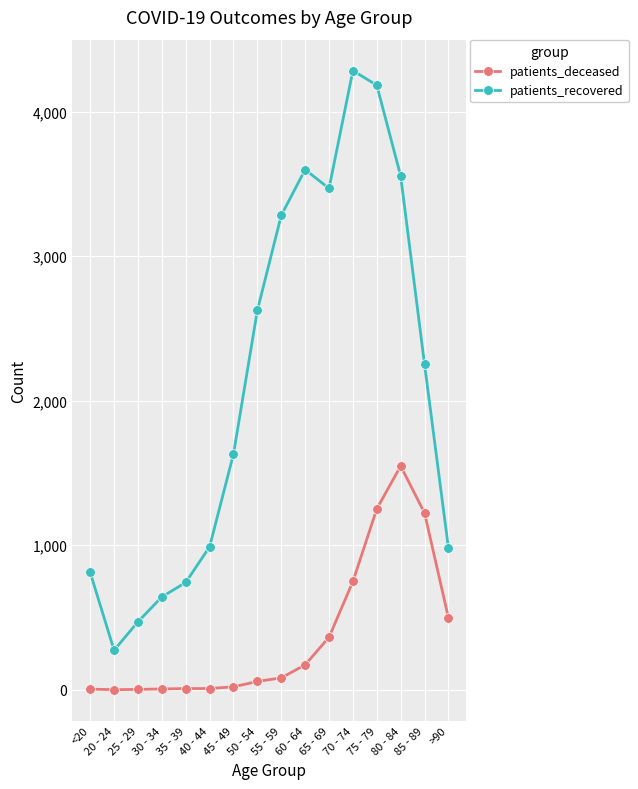

How many interior local valleys does the patients_recovered series have?

2